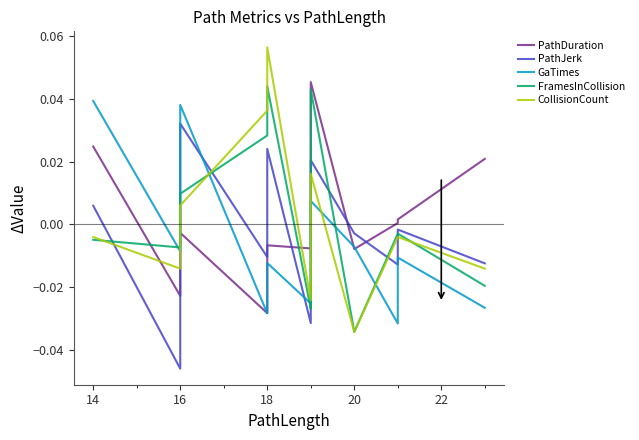

In CollisionCount, how many points are higher than both neighbors (excluding endpoints)?

1